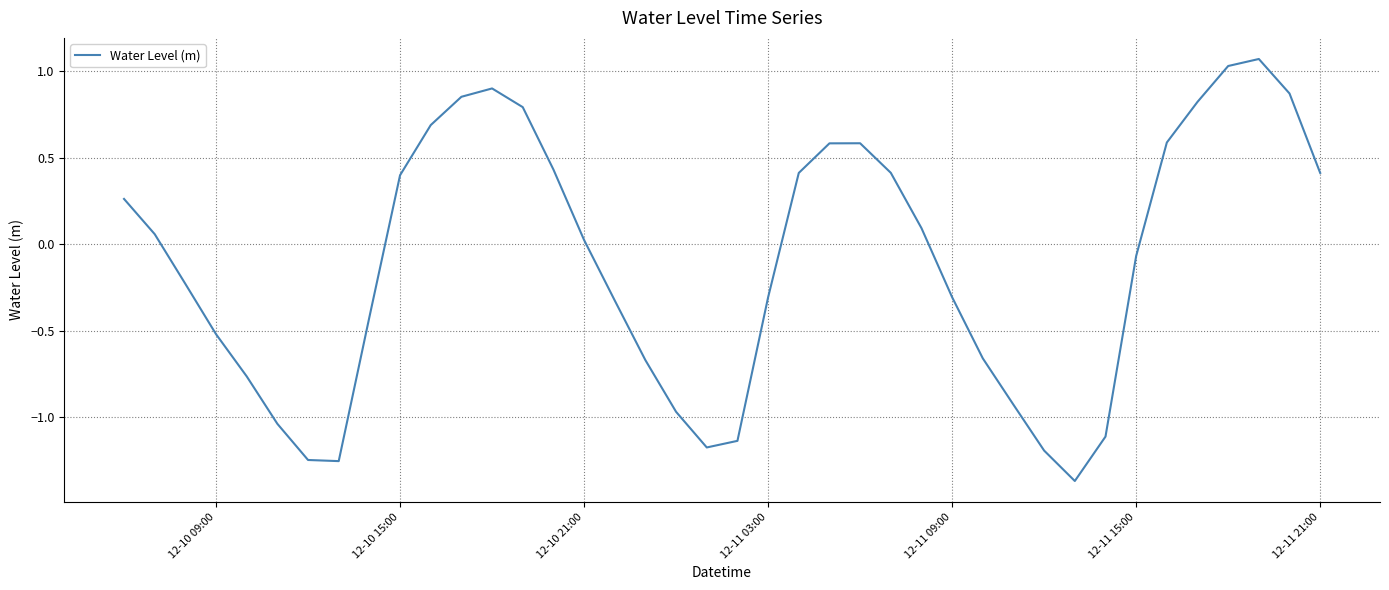

What is the difference between the maximum and minimum values?

2.4